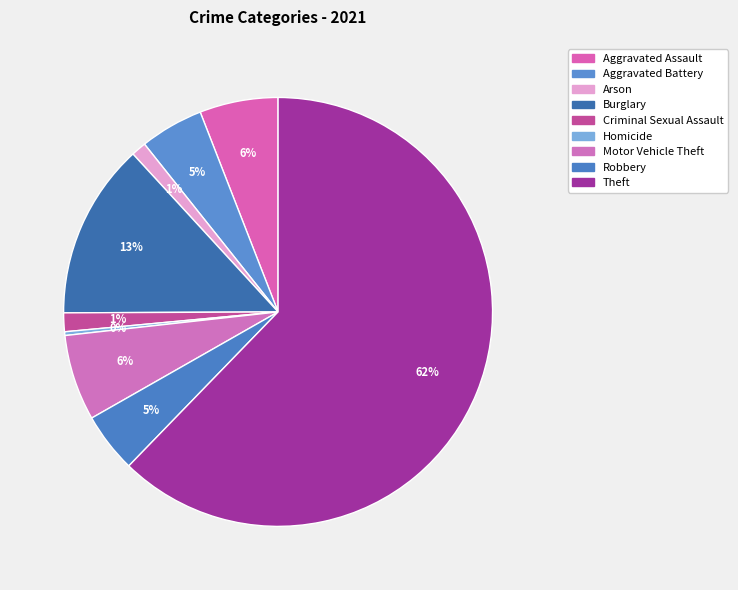

To the nearest percent, what is the difference between the largest and smallest slice percentages?

62%